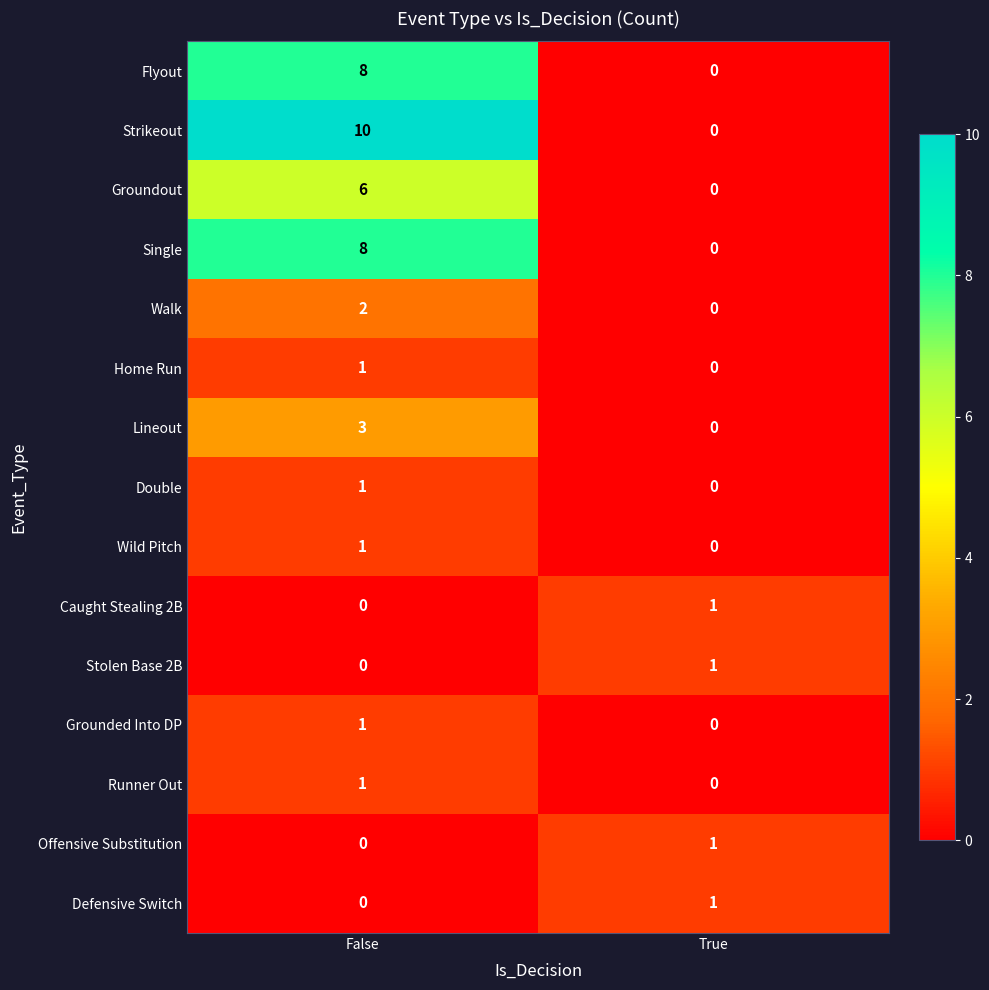

At which category is the sum across all series the highest?

False